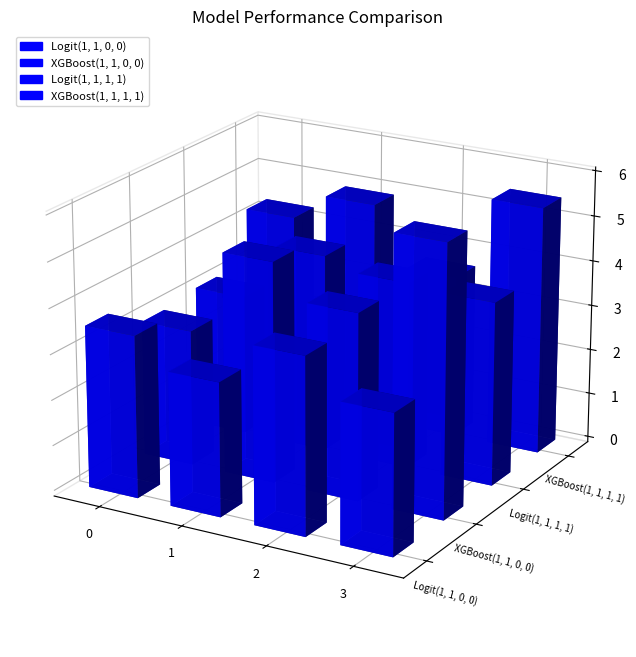

What is the total value across all series at 3?

18.5